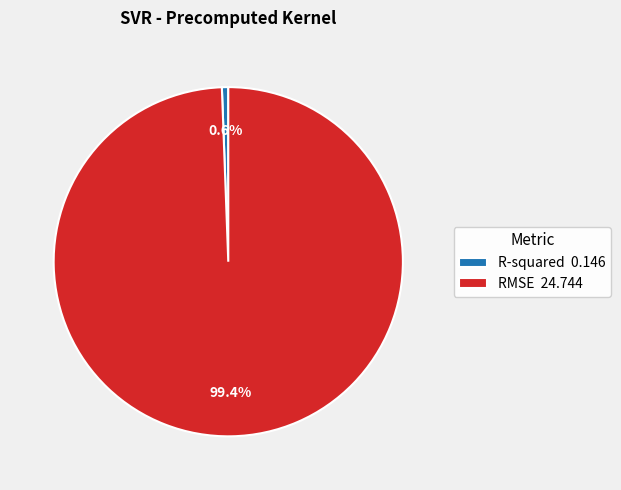

What percentage is the RMSE slice, to the nearest percent?

99%